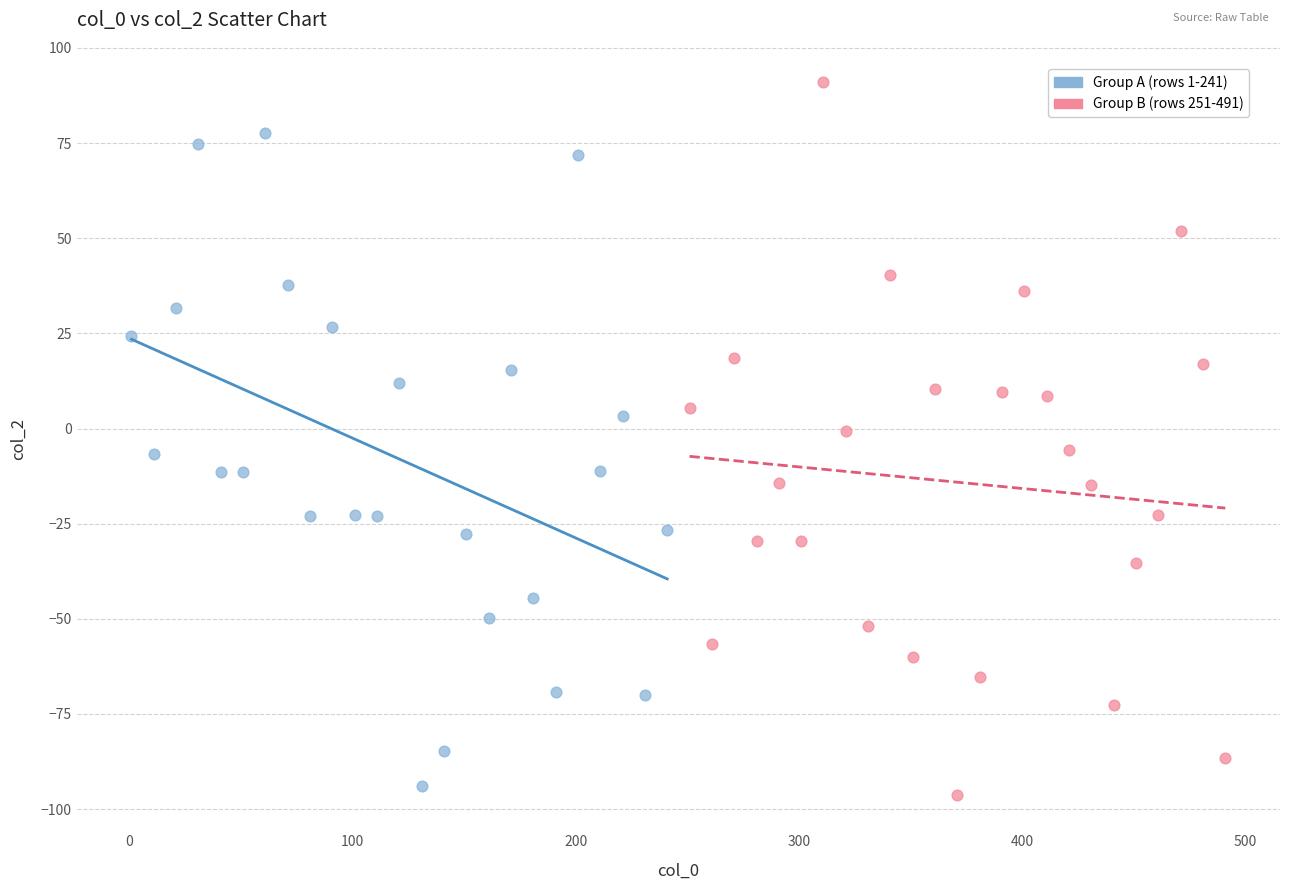

Which series has the widest spread of Y values?

Group B (rows 251-491)